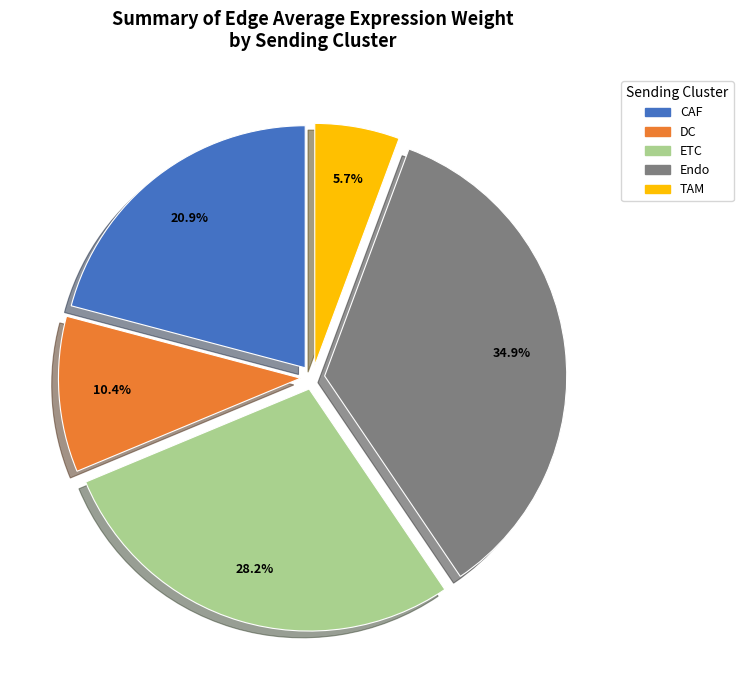

To the nearest percent, what is the difference between the TAM and CAF slice percentages?

15%